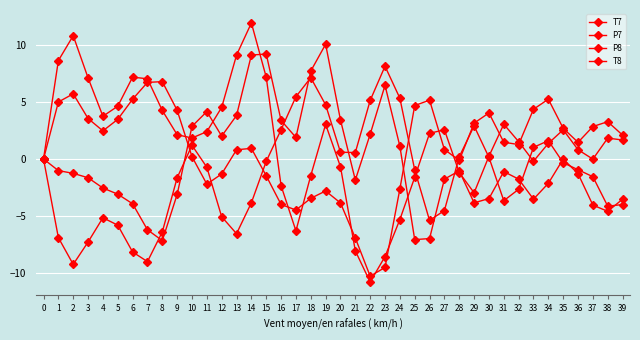

The value of P7 at 23 is -5.9. True or false?

False